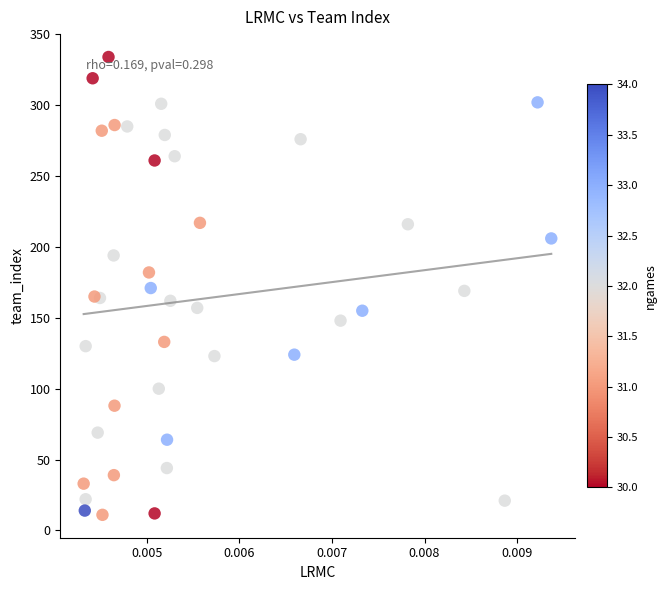

What is the range of Y values (max minus min)?

323